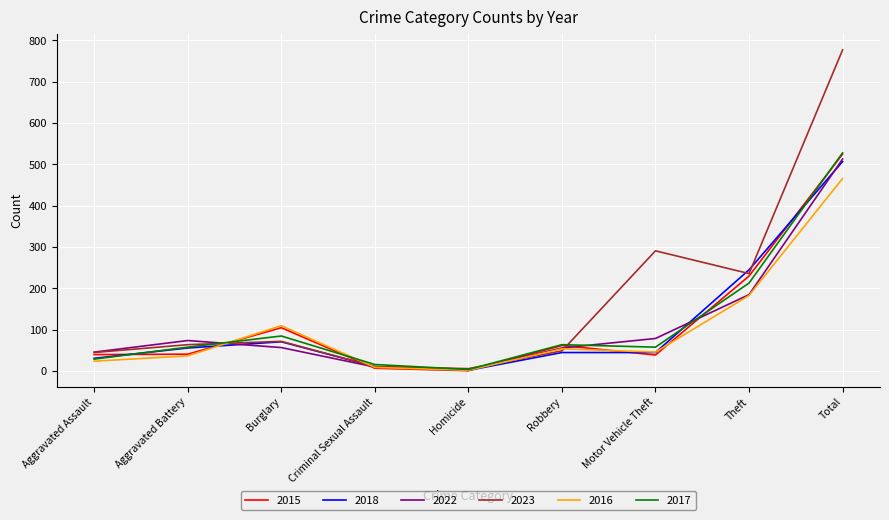

What are all the series names shown in the legend?

2015, 2018, 2022, 2023, 2016, 2017